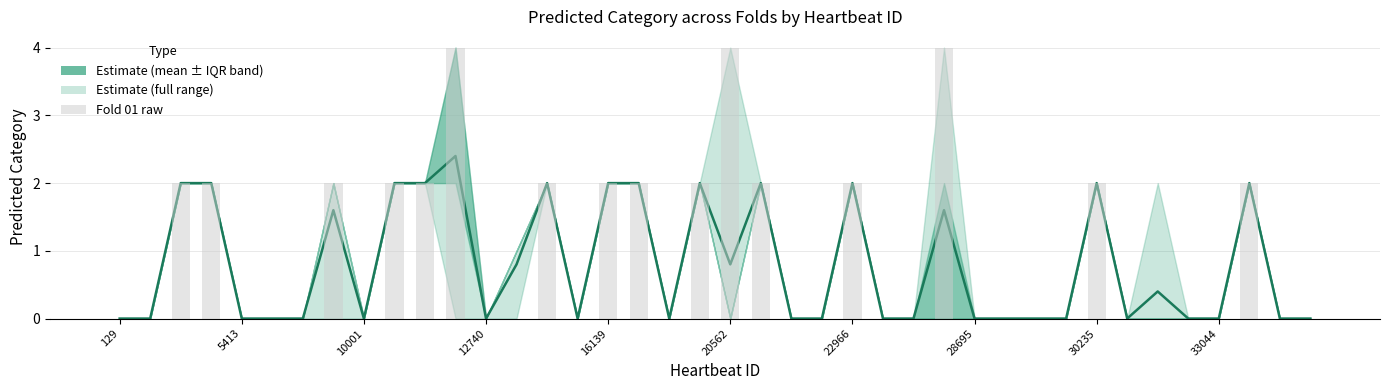

At how many categories does at least one series exceed 3?

3